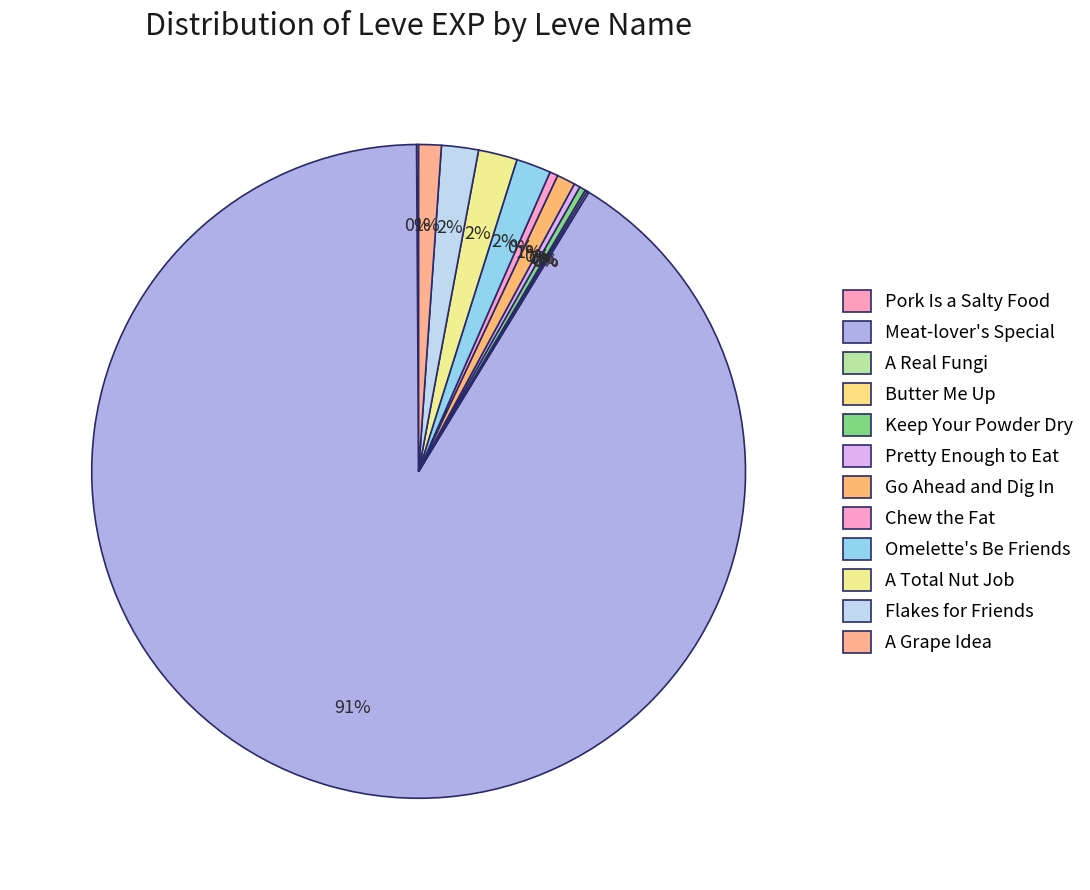

Is it true that A Grape Idea is 11% of the pie?

False